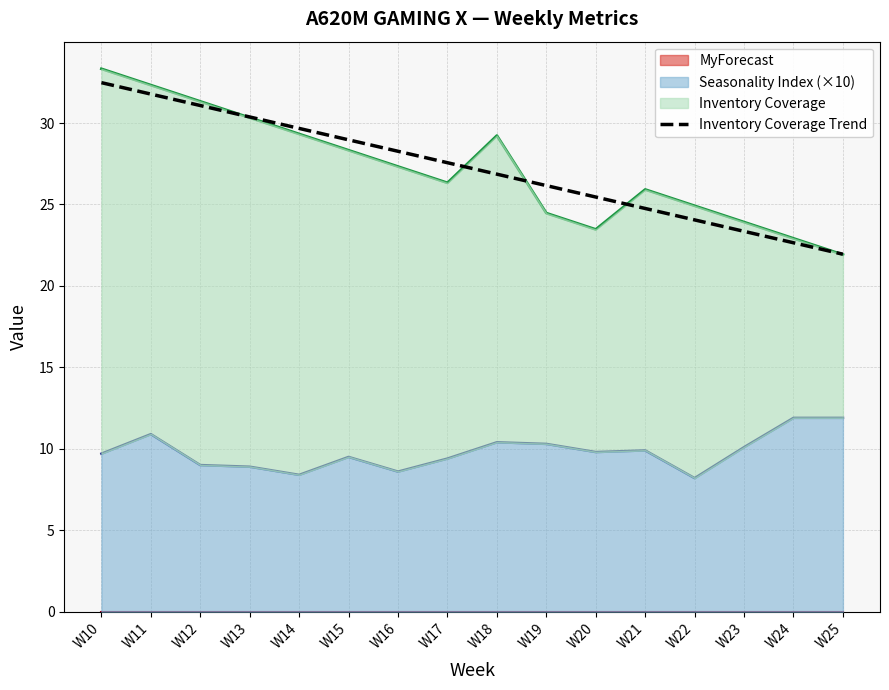

Read the value at W17.

27.6